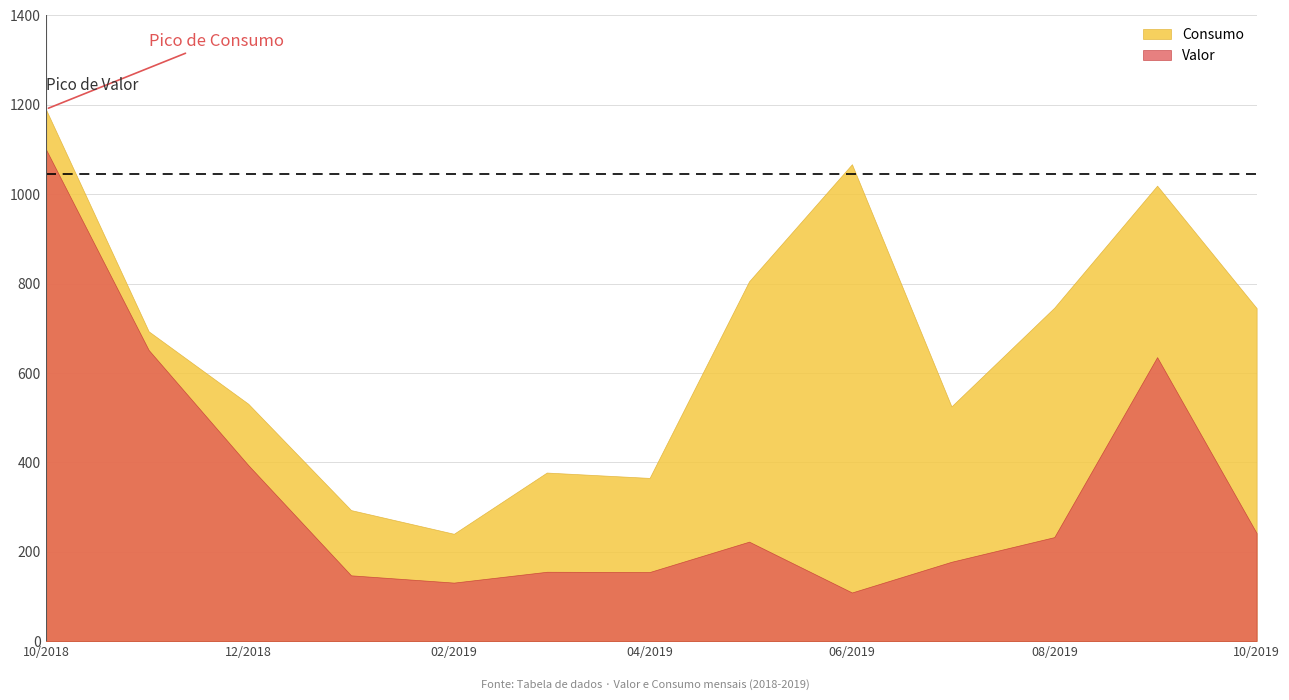

At which label does Valor first exceed 222?

10/2018